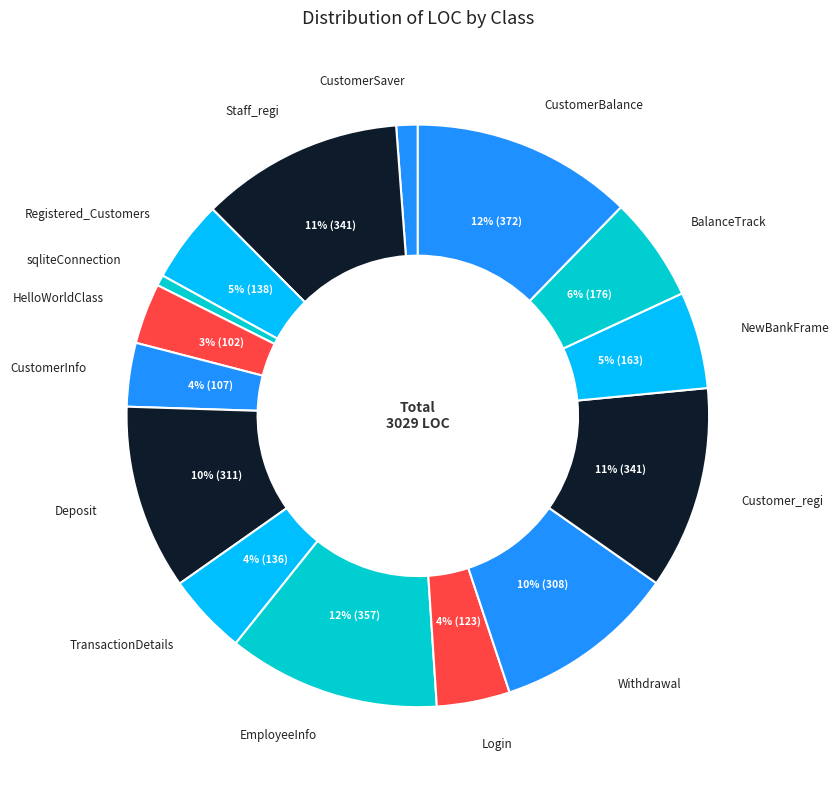

How many segments does this pie chart have?

15